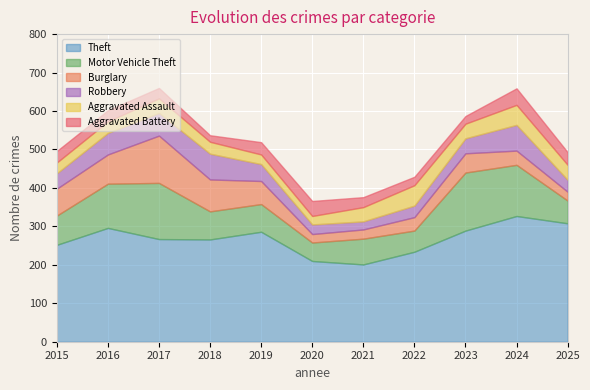

Rank the categories by Theft value from lowest to highest.

2021, 2020, 2022, 2015, 2018, 2017, 2019, 2023, 2016, 2025, 2024